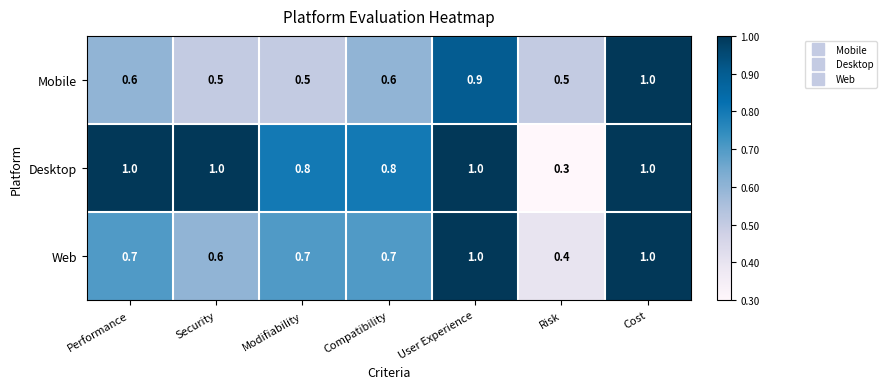

What is the sum of all Desktop values?

5.9